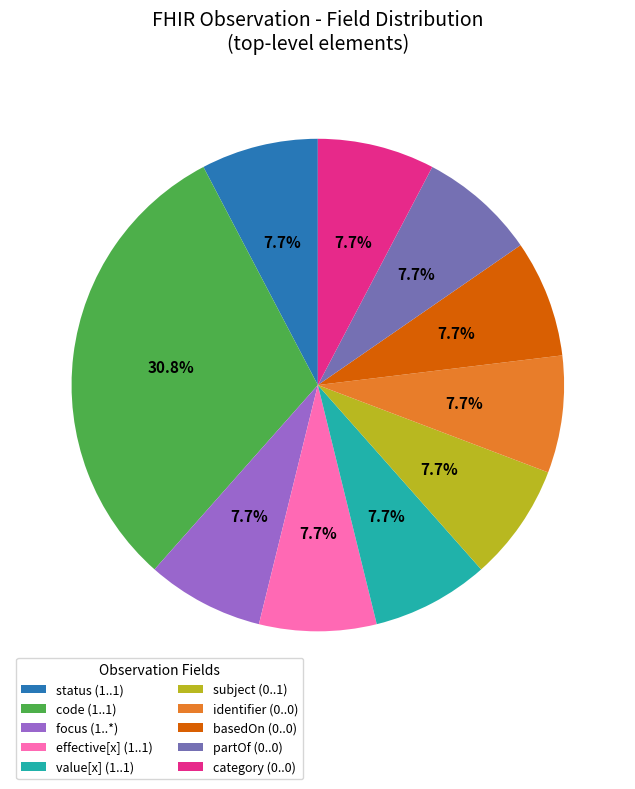

Combined, do subject (0..1) and focus (1..*) account for over 50%?

No